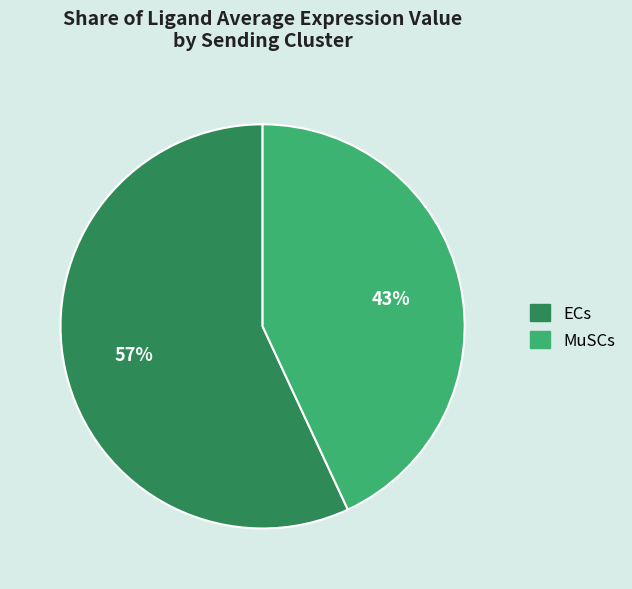

What is the ratio of the value at MuSCs to the value at ECs?

0.8